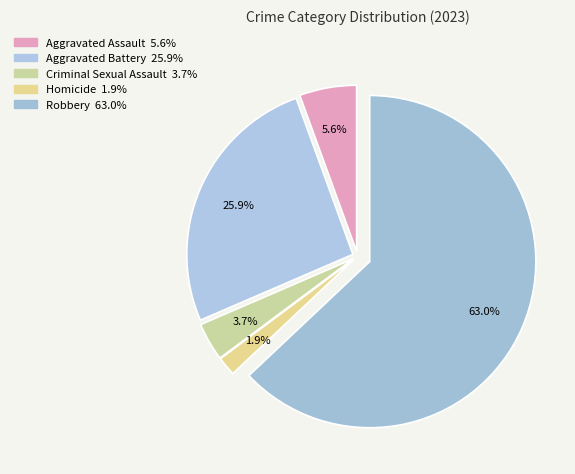

Which category has the smallest portion of the pie?

Homicide